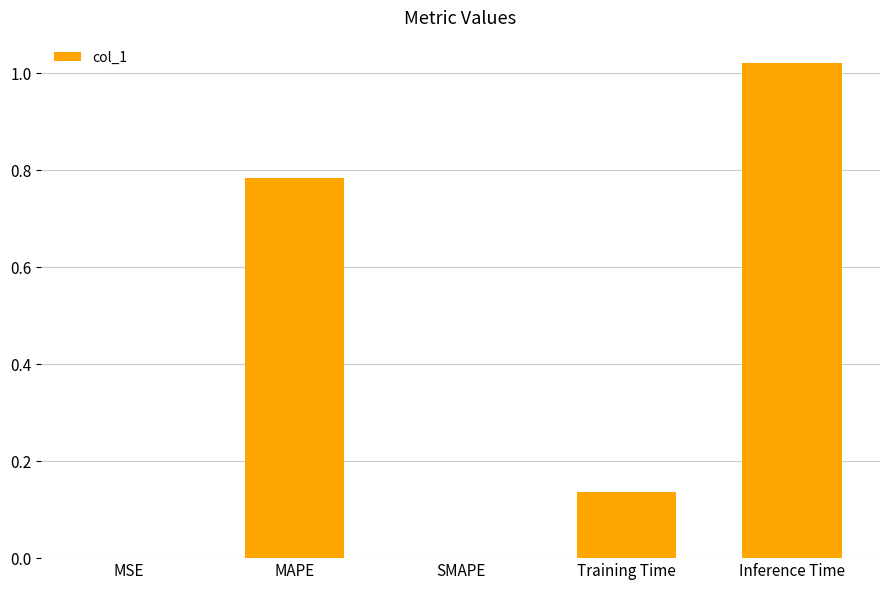

What is the sum of all values?

1.9